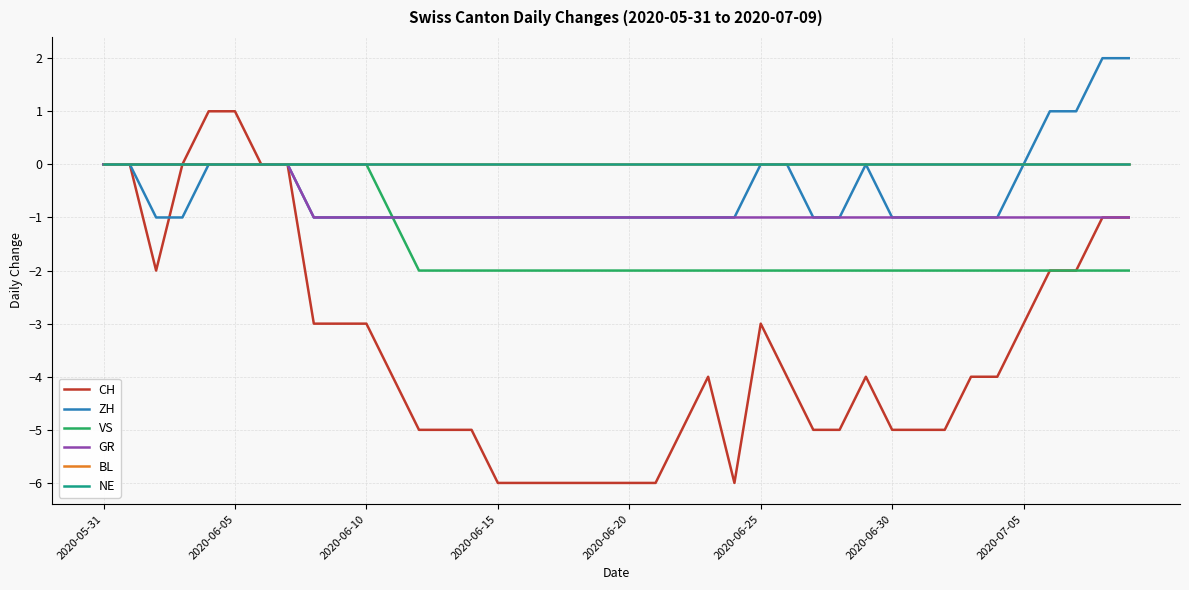

True or false: BL and NE intersect in this chart.

False